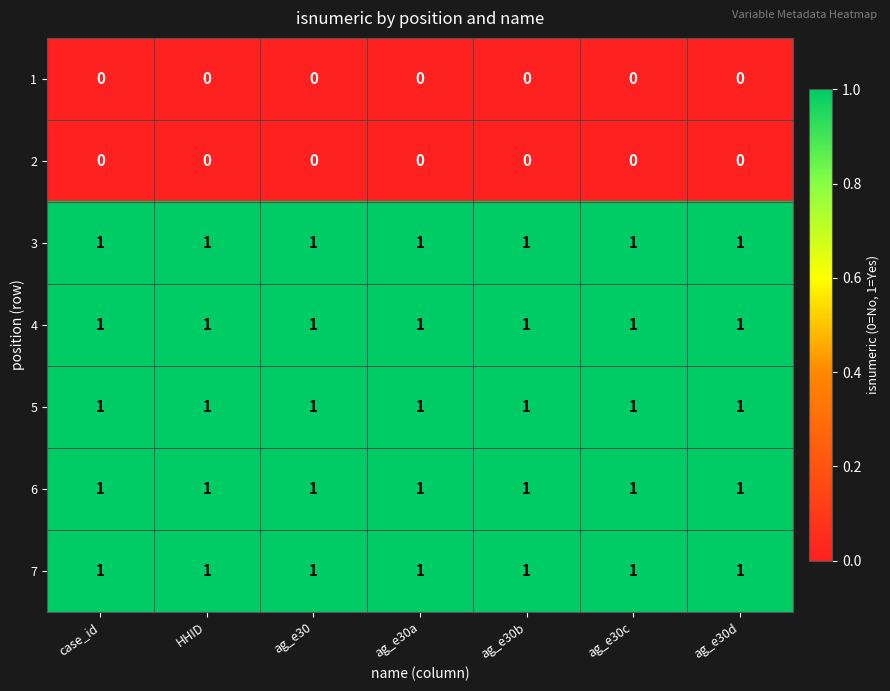

True or false: 5 has a value of 1 at ag_e30d.

True